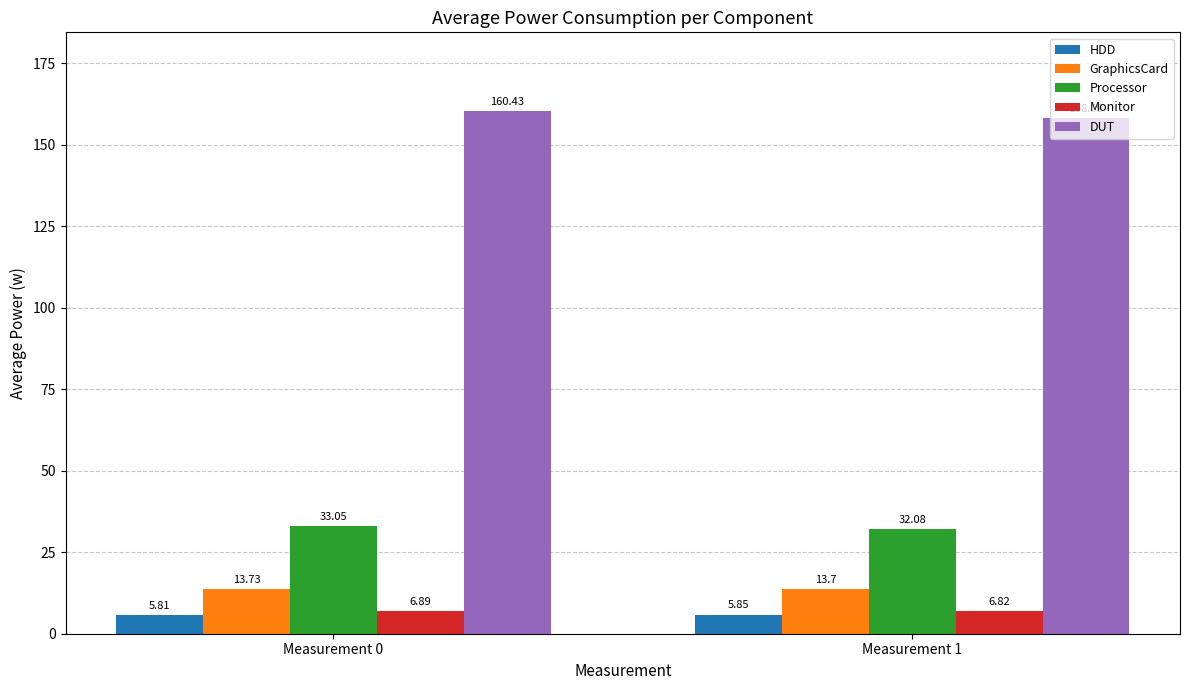

At Measurement 0, list the series in order from largest to smallest.

DUT, Processor, GraphicsCard, Monitor, HDD